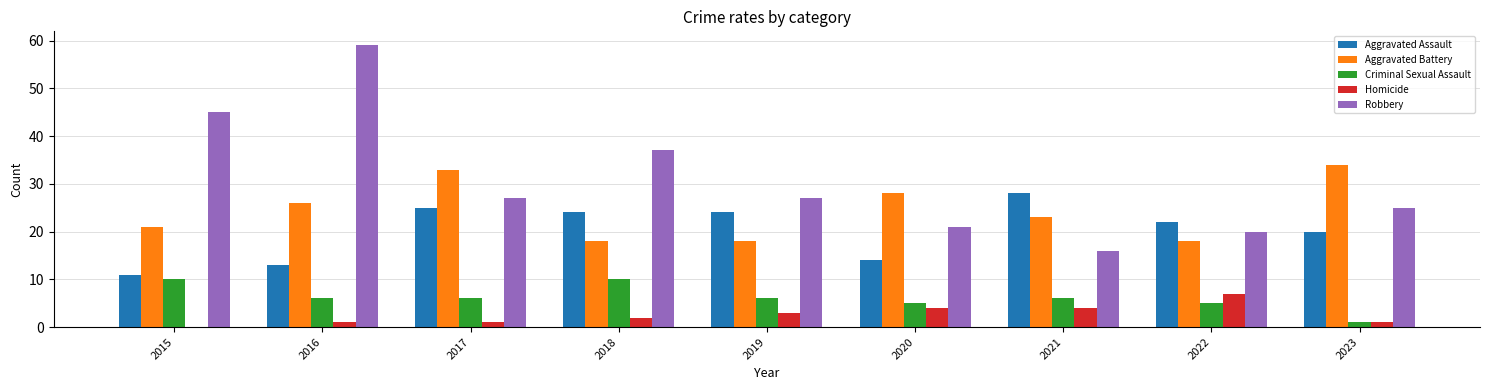

Does the chart contain stacked bars?

No